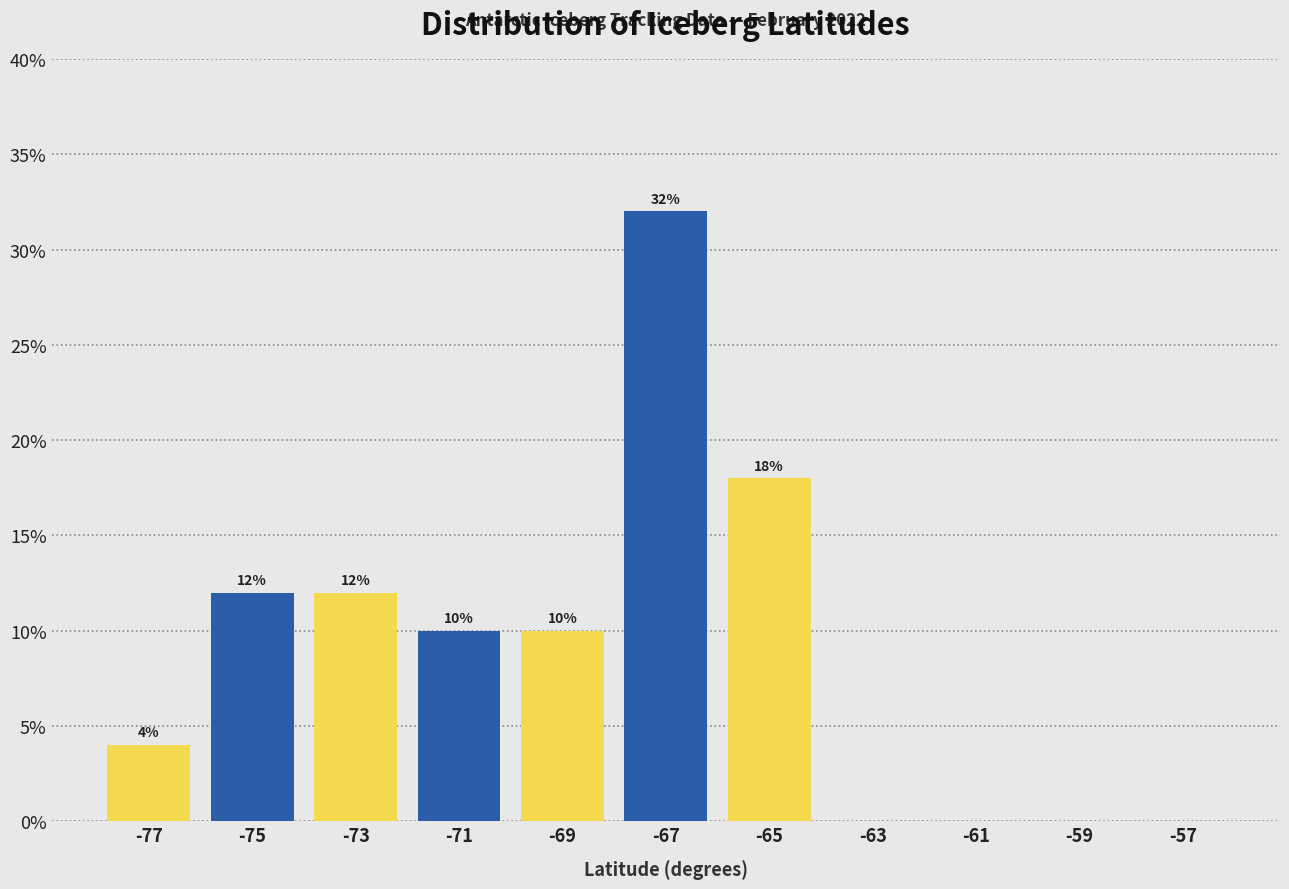

Which range on the x-axis has the tallest bar?

-68 to -66